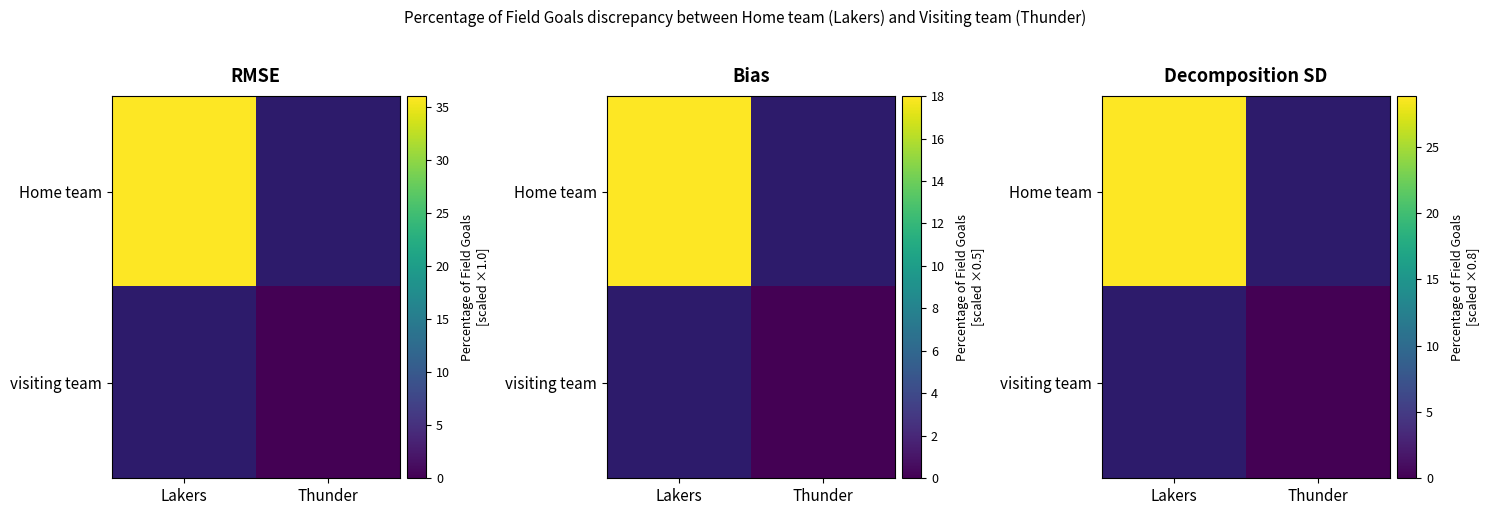

The value of Home team at Lakers is 28.8. True or false?

True